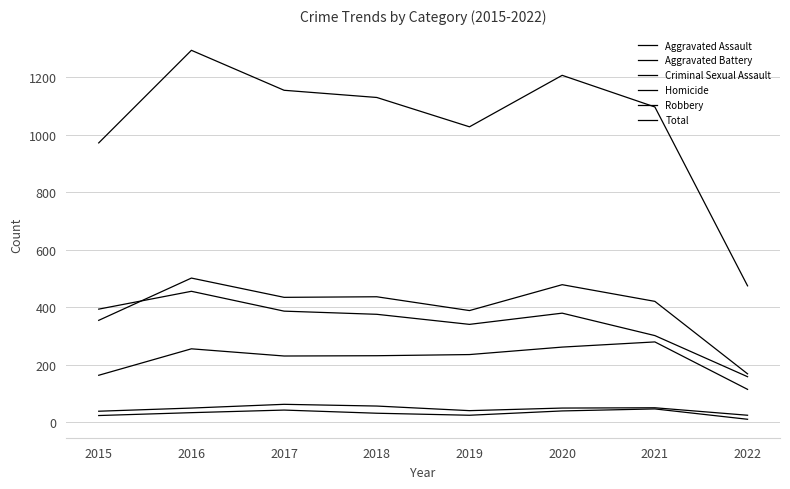

What is the difference between the maximum and minimum values in the Aggravated Battery series?

333